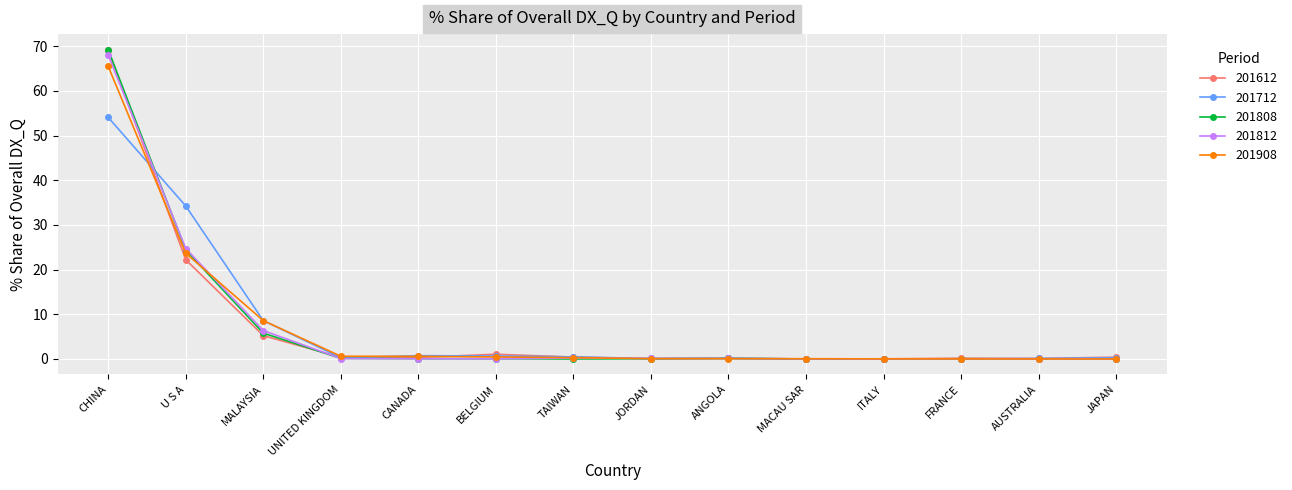

What is the label of the 7th point from the right?

JORDAN